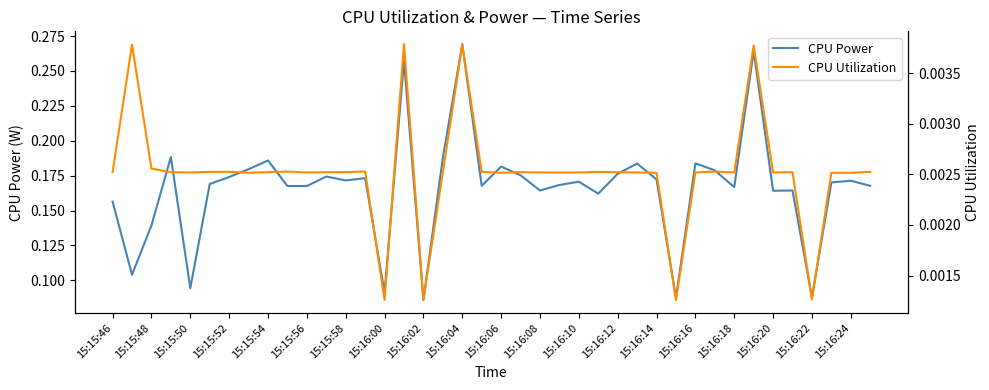

Which category has the highest value in the CPU Power series?

15:16:04